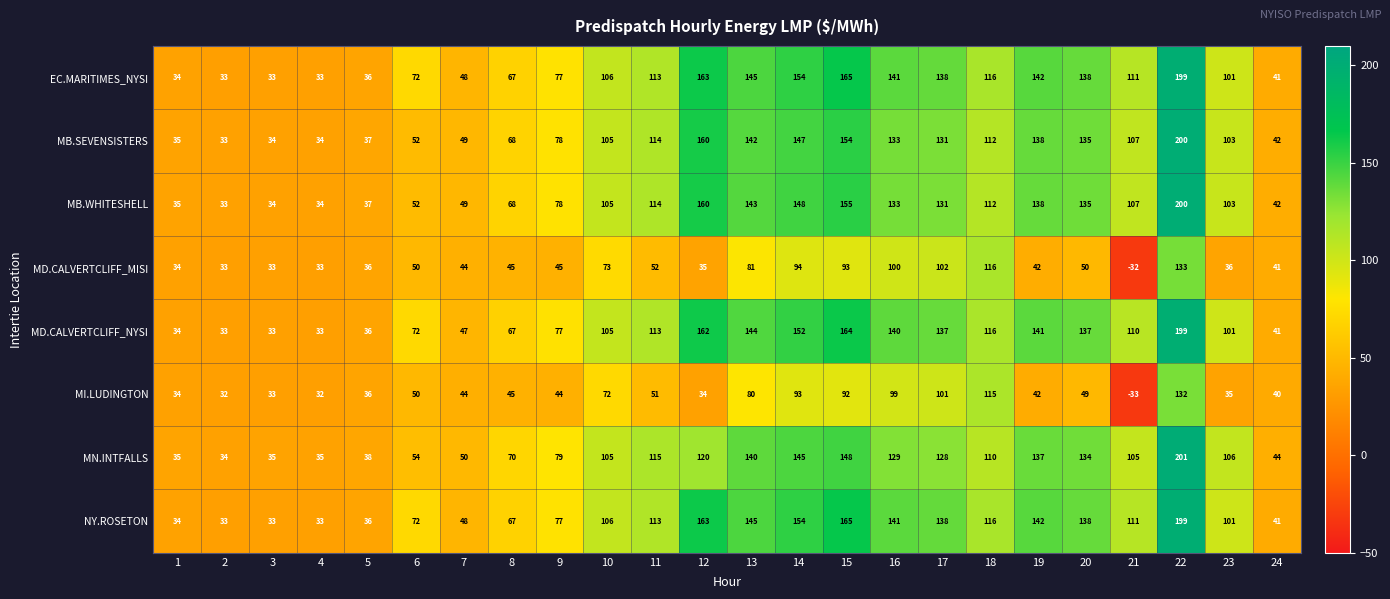

True or false: MB.SEVENSISTERS has a value of 105 at 10.

True